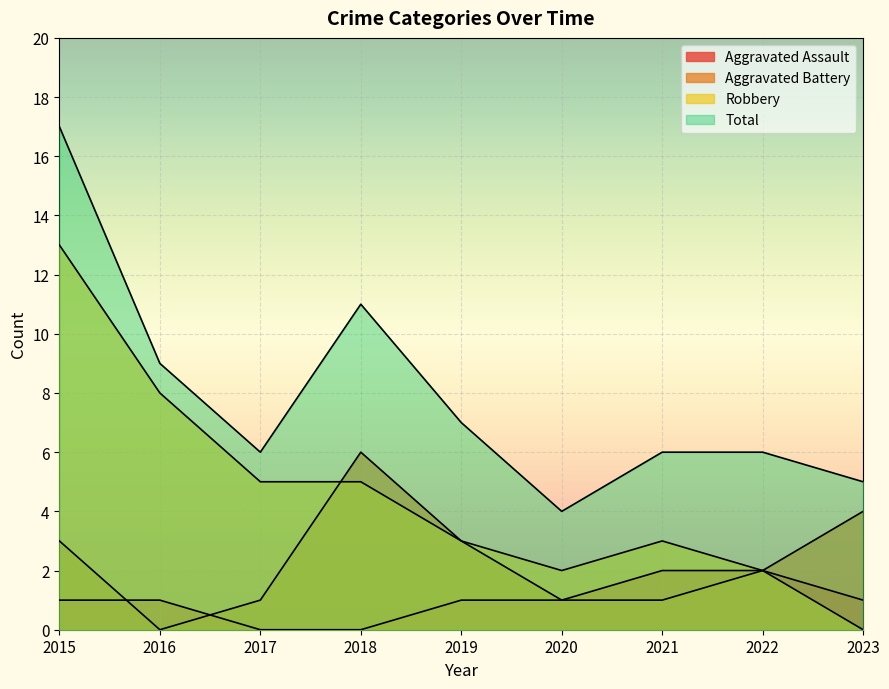

At 2019, list the series in order from largest to smallest.

Total, Aggravated Battery, Robbery, Aggravated Assault